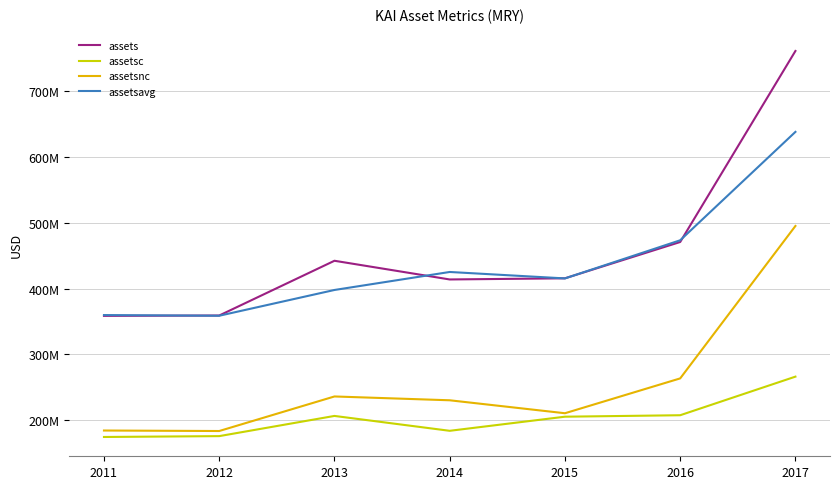

Does the chart display data point markers on the line(s)?

No